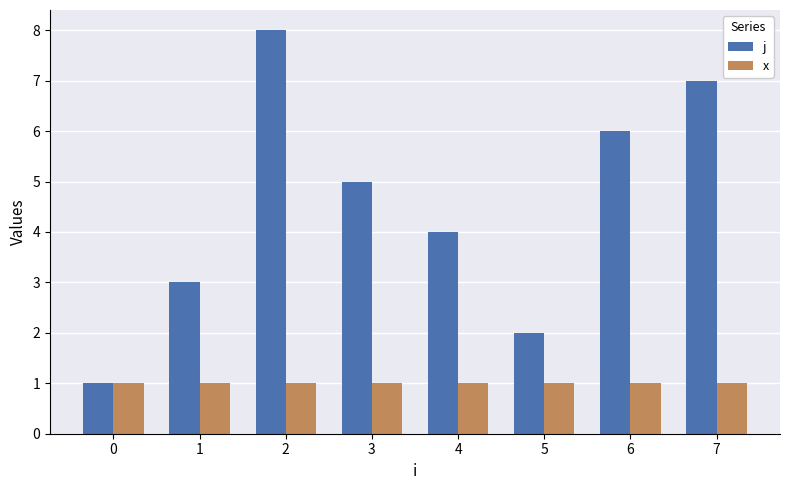

What is the difference between the maximum and minimum values in the j series?

7